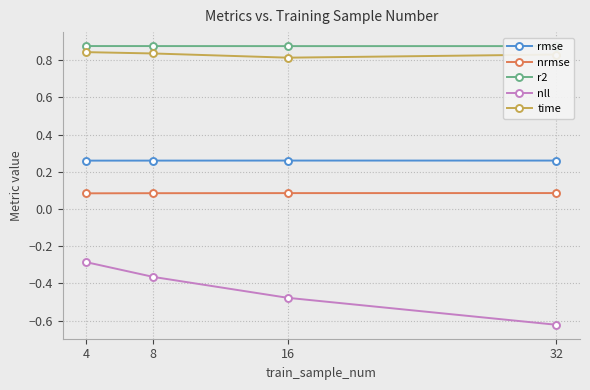

At which category does the chart reach its minimum across all series?

32